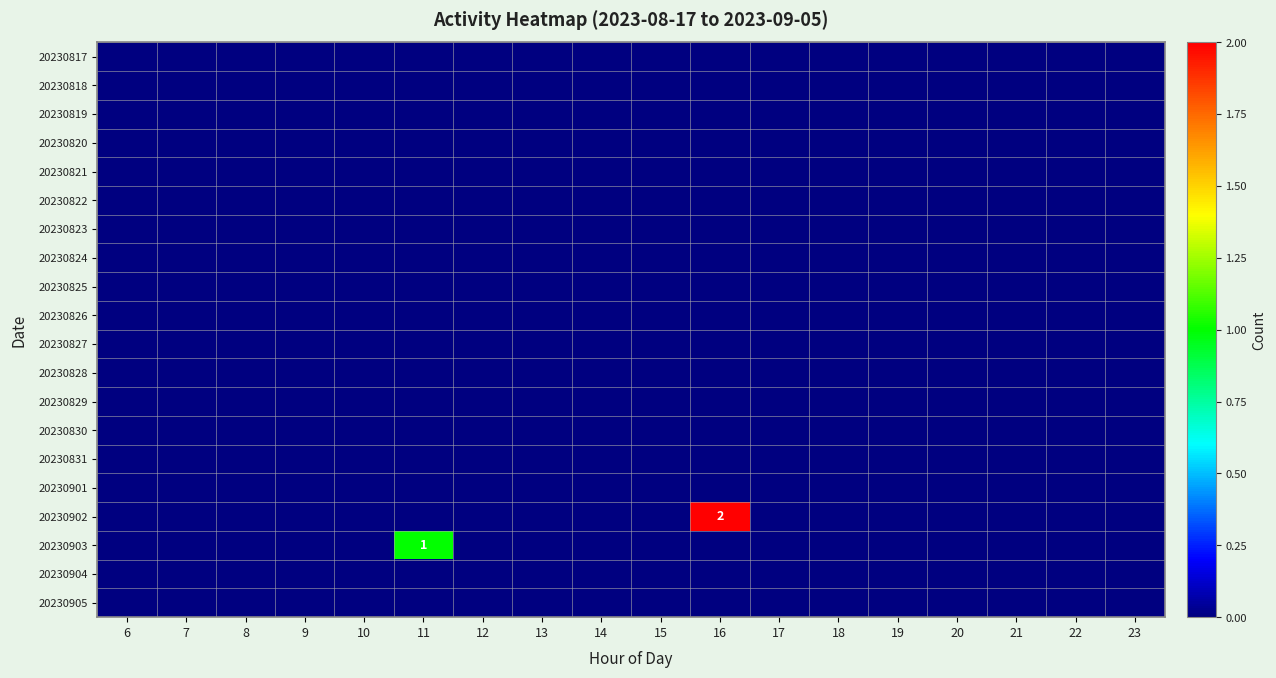

List the labels in order of 20230904 value, smallest first.

6, 7, 8, 9, 10, 11, 12, 13, 14, 15, 16, 17, 18, 19, 20, 21, 22, 23